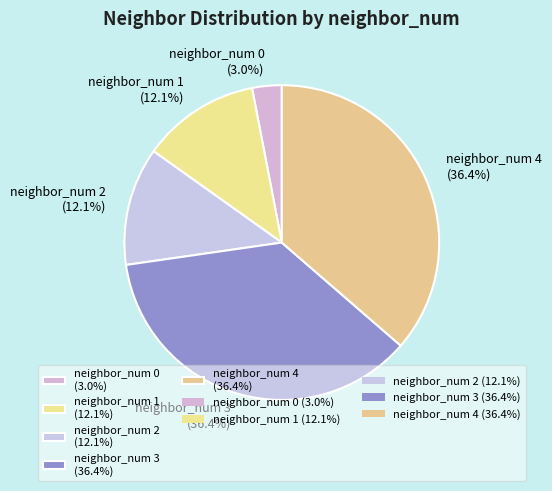

To the nearest percent, what portion does neighbor_num 2 represent?

12%